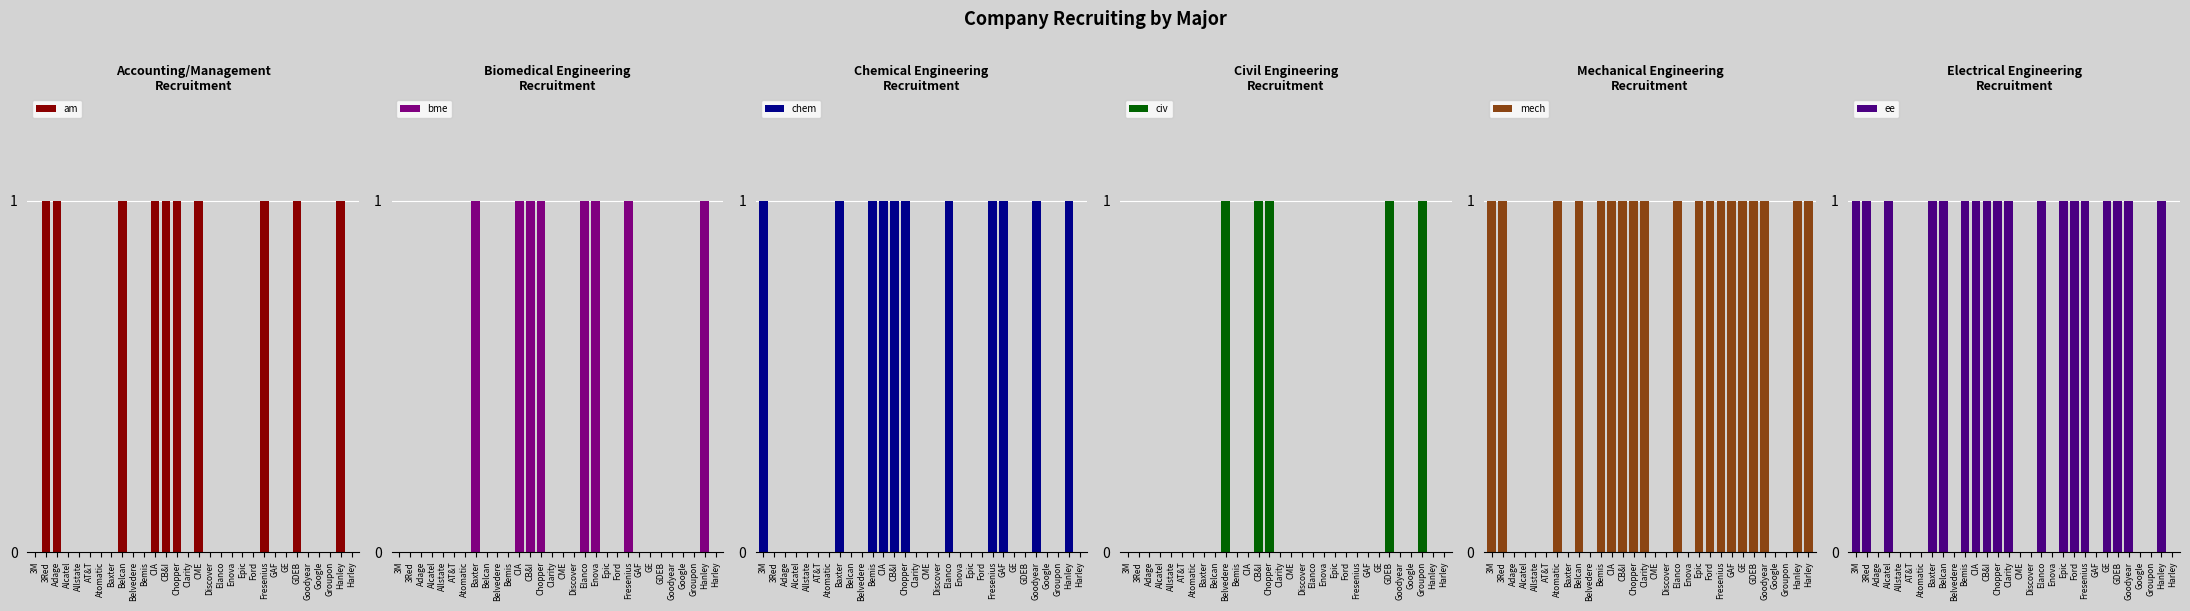

Which series has the largest total across all categories?

mech